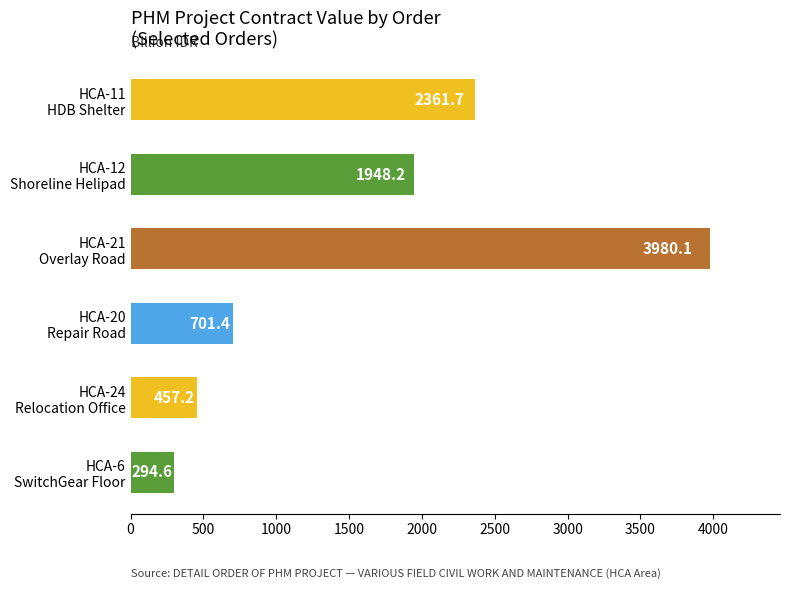

What is the maximum value shown in the chart?

3980.1